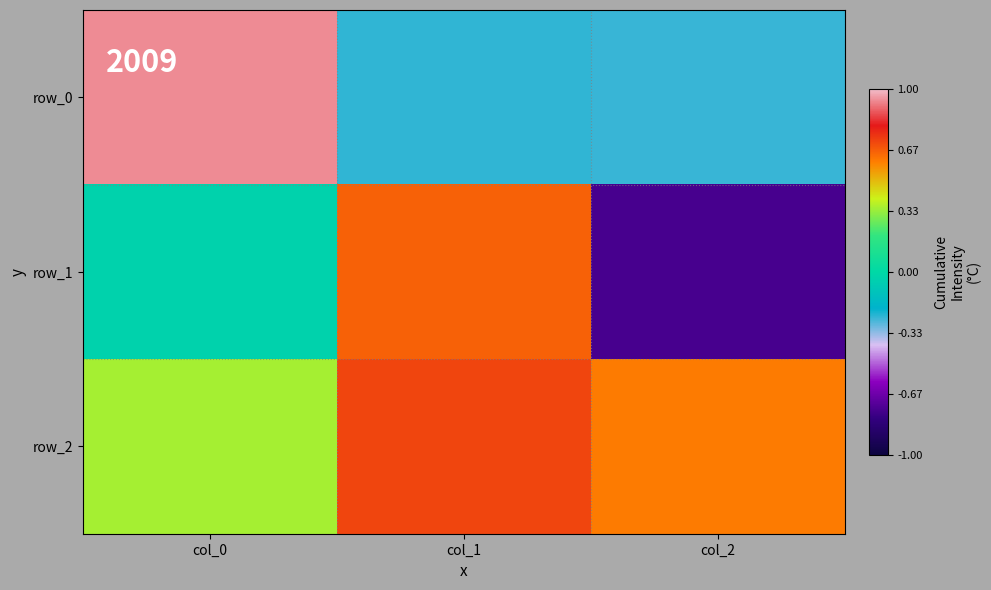

Which series has the largest total across all categories?

row_2